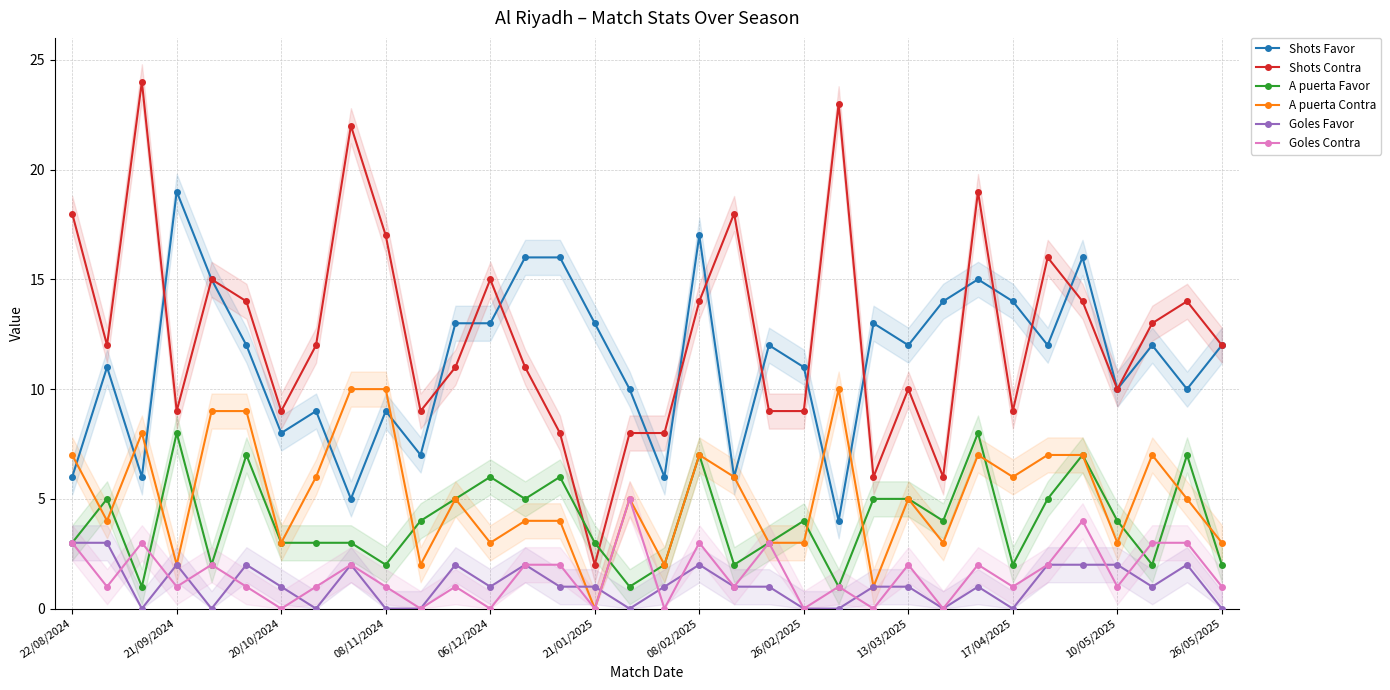

True or false: Goles Favor has a value of 1 at 16.

False